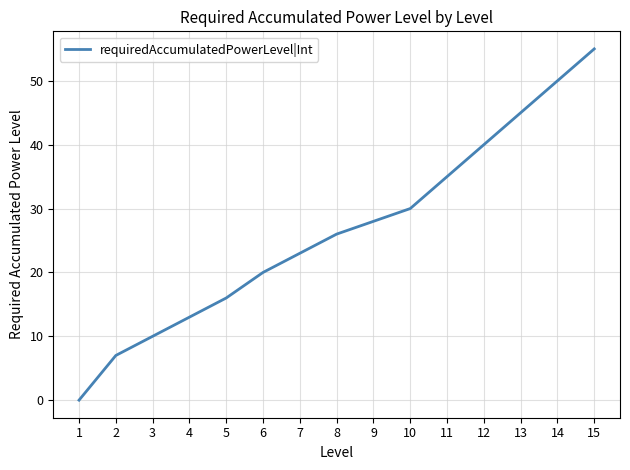

Reading left to right, transcribe all the data shown in this chart.

1=0	2=7	3=10	4=13	5=16	6=20	7=23	8=26	9=28	10=30	11=35	12=40	13=45	14=50	15=55